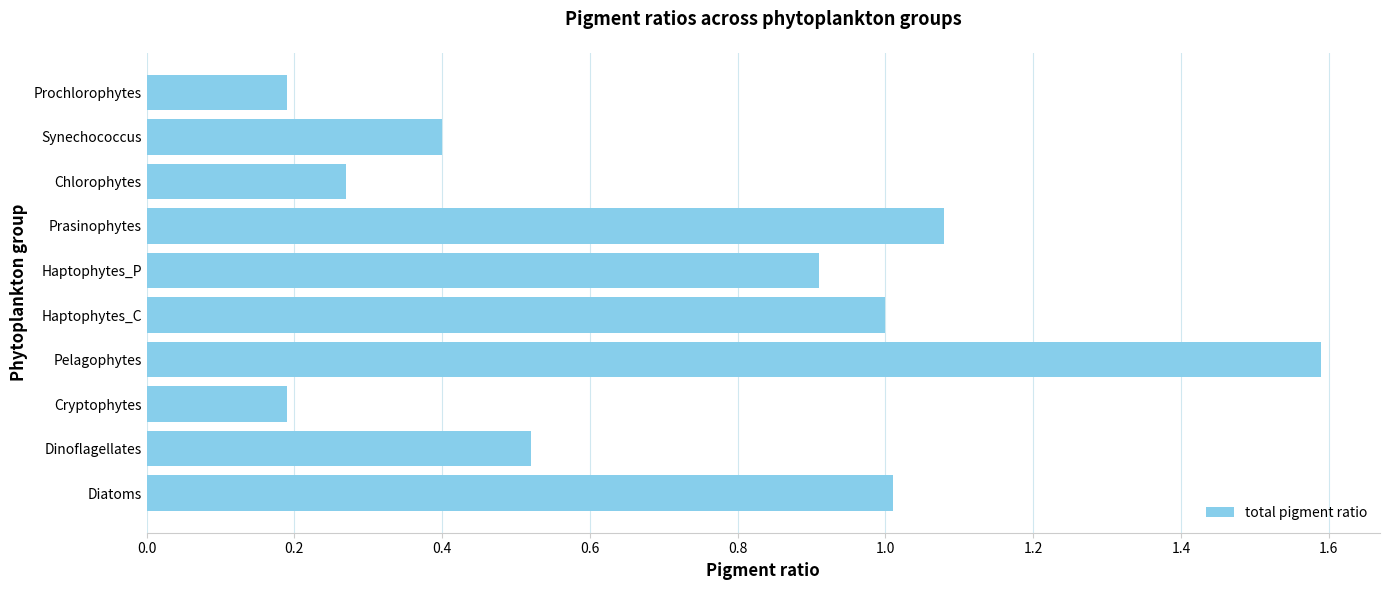

What is the difference between the second highest and minimum values?

0.9